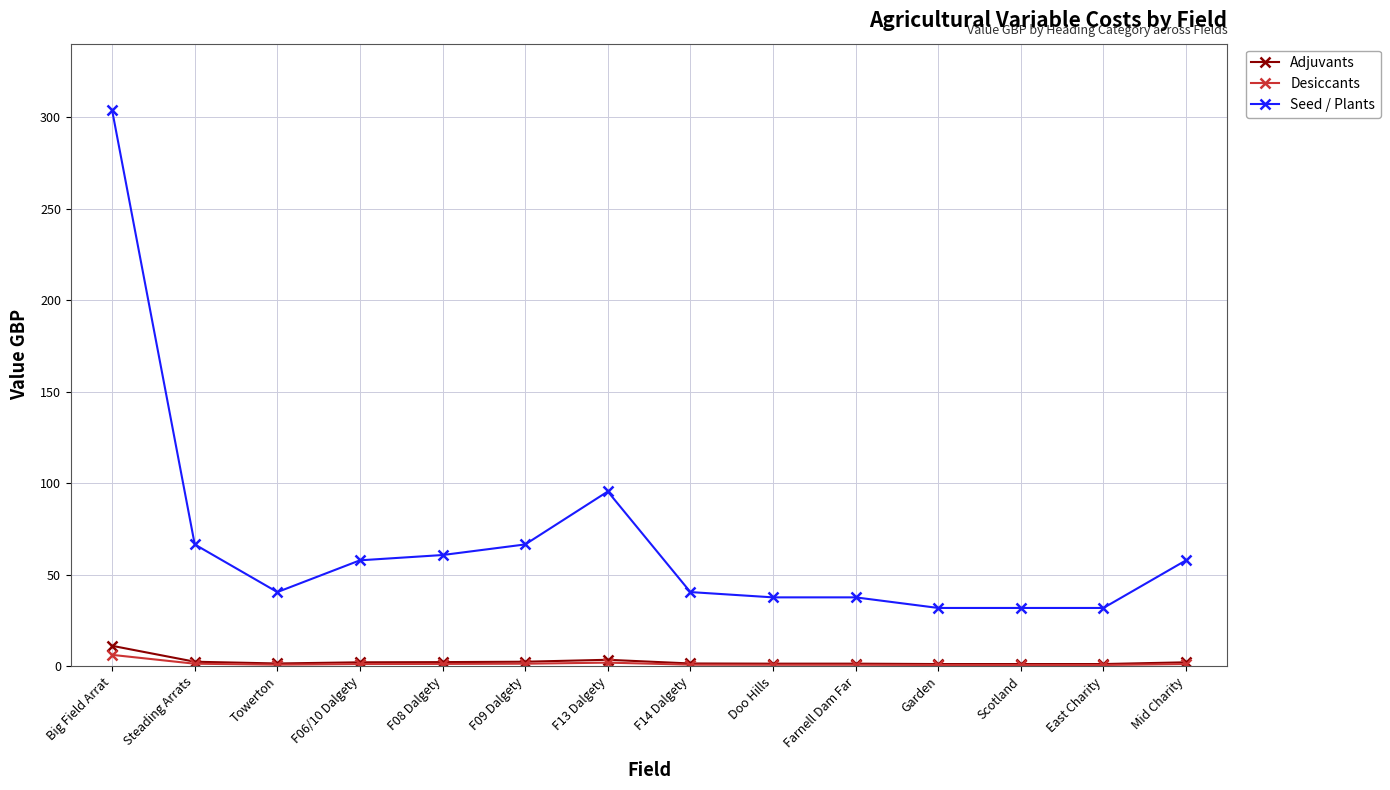

At how many categories does at least one series exceed 8?

14